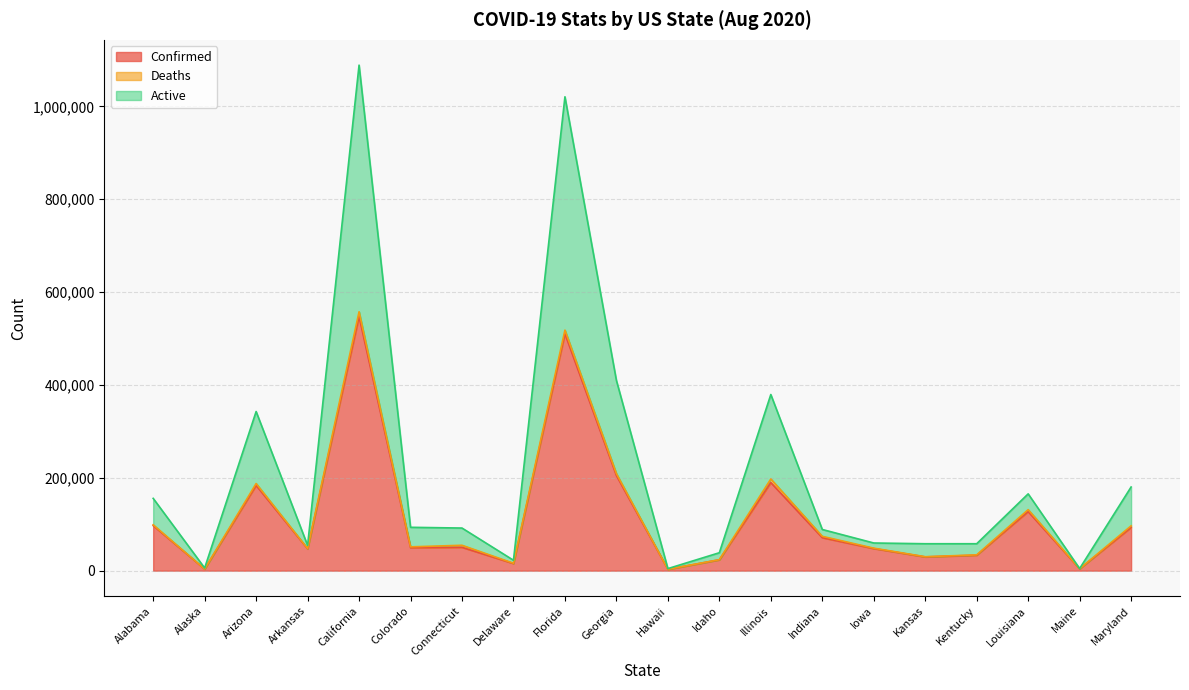

Is it true that Active equals 409790 at Georgia?

True